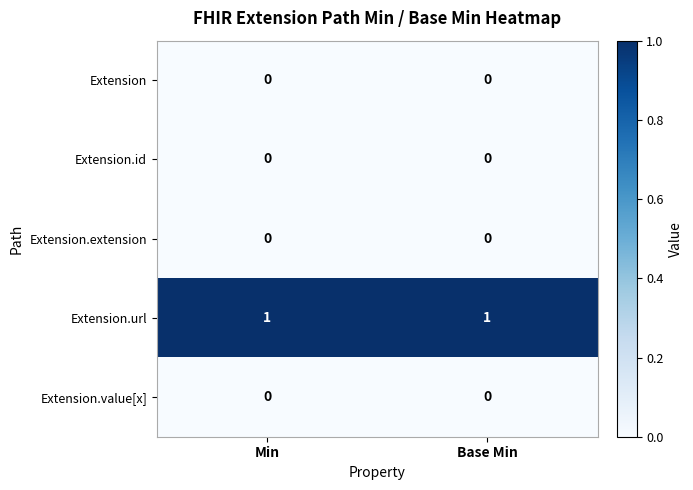

The Extension.id series shows 0 at Min. True or false?

True